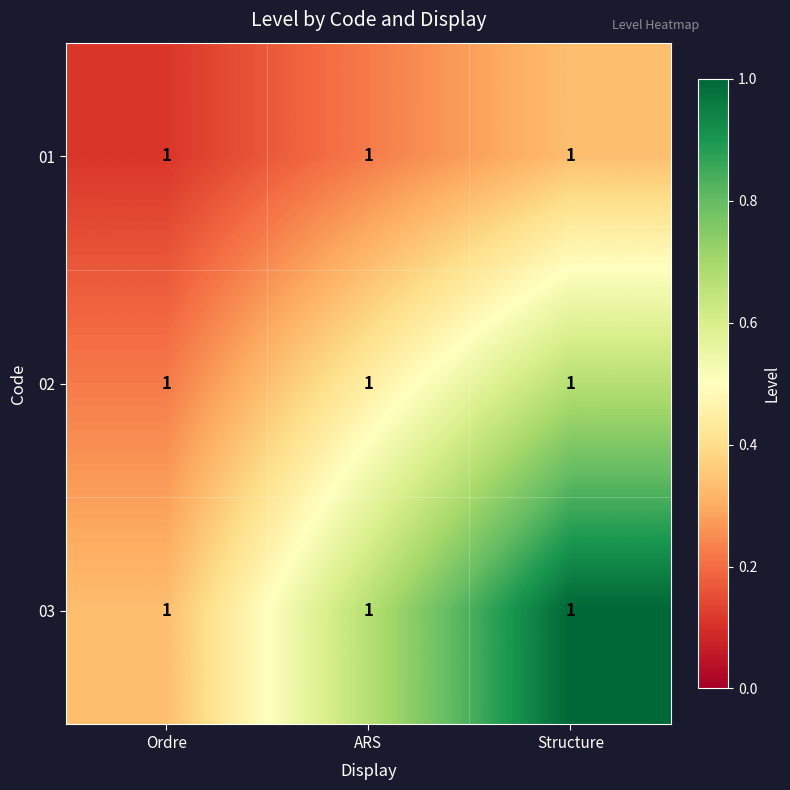

At which label is 03 closest to 0?

Ordre